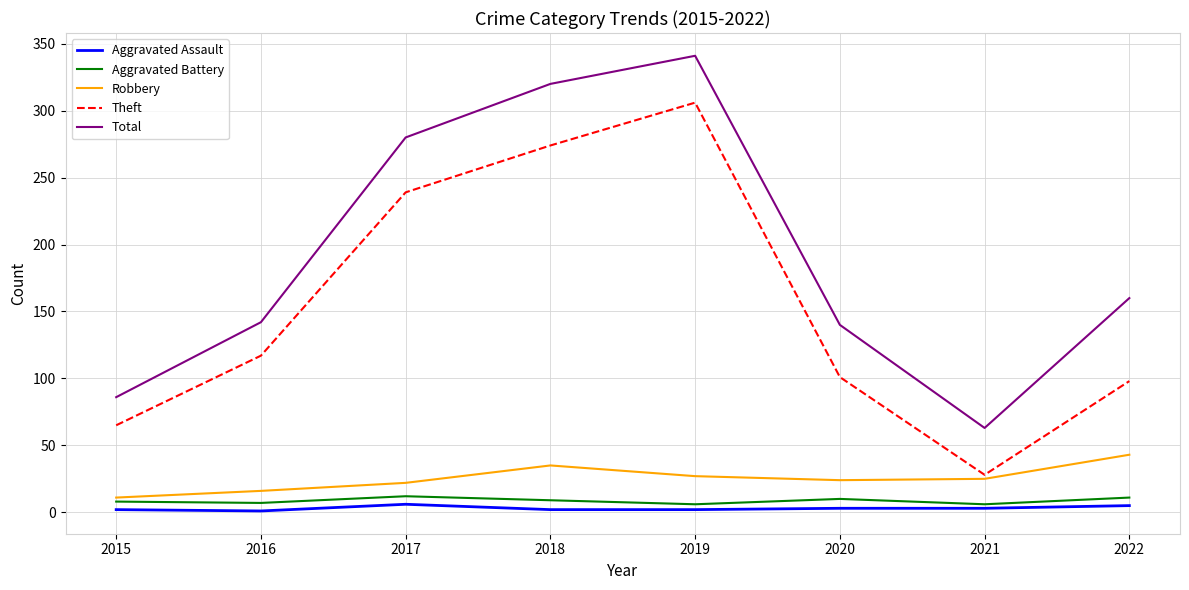

Is it true that Total equals 341 at 2019?

True